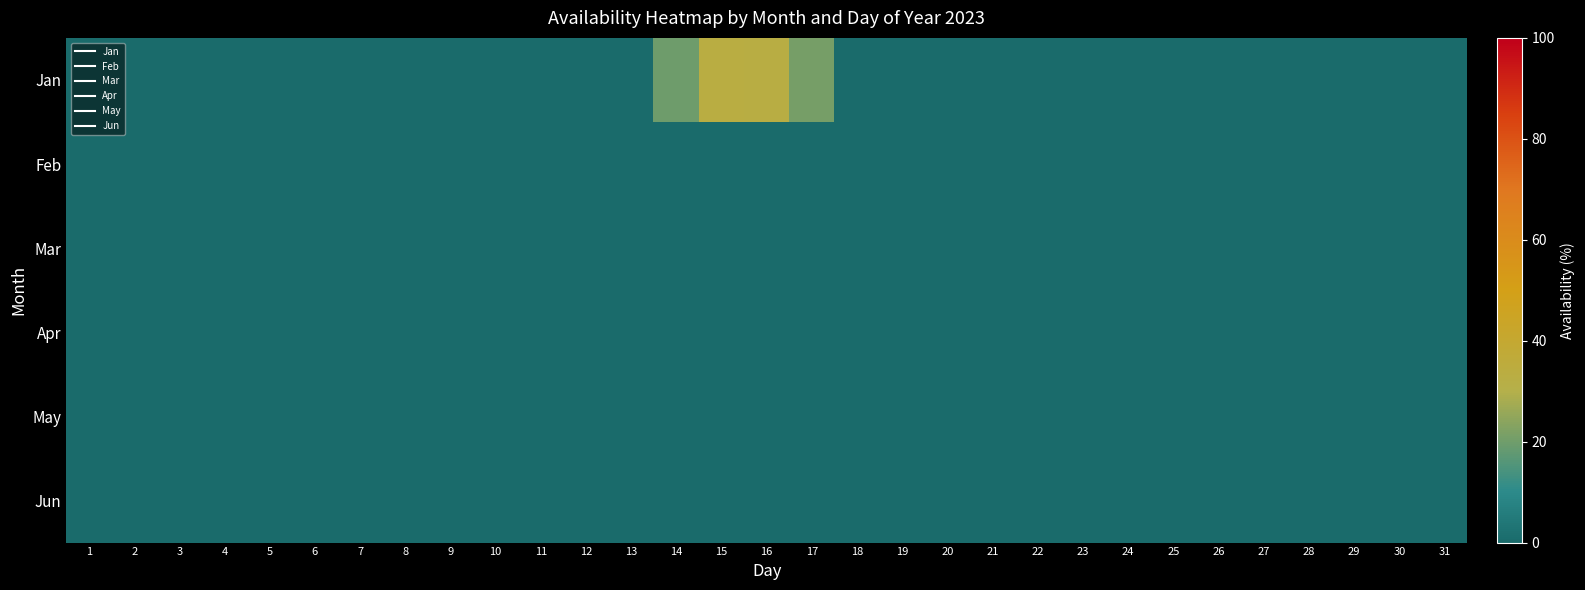

Reading left to right, extract all data points from this chart.

Jan: 1=0.0	2=0.0	3=0.0	4=0.0	5=0.0	6=0.0	7=0.0	8=0.0	9=0.0	10=0.0	11=0.0	12=0.0	13=0.0	14=0.2	15=0.3	16=0.3	17=0.2	18=0.0	19=0.0	20=0.0	21=0.0	22=0.0	23=0.0	24=0.0	25=0.0	26=0.0	27=0.0	28=0.0	29=0.0	30=0.0	31=0.0
Feb: 1=0.0	2=0.0	3=0.0	4=0.0	5=0.0	6=0.0	7=0.0	8=0.0	9=0.0	10=0.0	11=0.0	12=0.0	13=0.0	14=0.0	15=0.0	16=0.0	17=0.0	18=0.0	19=0.0	20=0.0	21=0.0	22=0.0	23=0.0	24=0.0	25=0.0	26=0.0	27=0.0	28=0.0	29=0.0	30=0.0	31=0.0
Mar: 1=0.0	2=0.0	3=0.0	4=0.0	5=0.0	6=0.0	7=0.0	8=0.0	9=0.0	10=0.0	11=0.0	12=0.0	13=0.0	14=0.0	15=0.0	16=0.0	17=0.0	18=0.0	19=0.0	20=0.0	21=0.0	22=0.0	23=0.0	24=0.0	25=0.0	26=0.0	27=0.0	28=0.0	29=0.0	30=0.0	31=0.0
Apr: 1=0.0	2=0.0	3=0.0	4=0.0	5=0.0	6=0.0	7=0.0	8=0.0	9=0.0	10=0.0	11=0.0	12=0.0	13=0.0	14=0.0	15=0.0	16=0.0	17=0.0	18=0.0	19=0.0	20=0.0	21=0.0	22=0.0	23=0.0	24=0.0	25=0.0	26=0.0	27=0.0	28=0.0	29=0.0	30=0.0	31=0.0
May: 1=0.0	2=0.0	3=0.0	4=0.0	5=0.0	6=0.0	7=0.0	8=0.0	9=0.0	10=0.0	11=0.0	12=0.0	13=0.0	14=0.0	15=0.0	16=0.0	17=0.0	18=0.0	19=0.0	20=0.0	21=0.0	22=0.0	23=0.0	24=0.0	25=0.0	26=0.0	27=0.0	28=0.0	29=0.0	30=0.0	31=0.0
Jun: 1=0.0	2=0.0	3=0.0	4=0.0	5=0.0	6=0.0	7=0.0	8=0.0	9=0.0	10=0.0	11=0.0	12=0.0	13=0.0	14=0.0	15=0.0	16=0.0	17=0.0	18=0.0	19=0.0	20=0.0	21=0.0	22=0.0	23=0.0	24=0.0	25=0.0	26=0.0	27=0.0	28=0.0	29=0.0	30=0.0	31=0.0